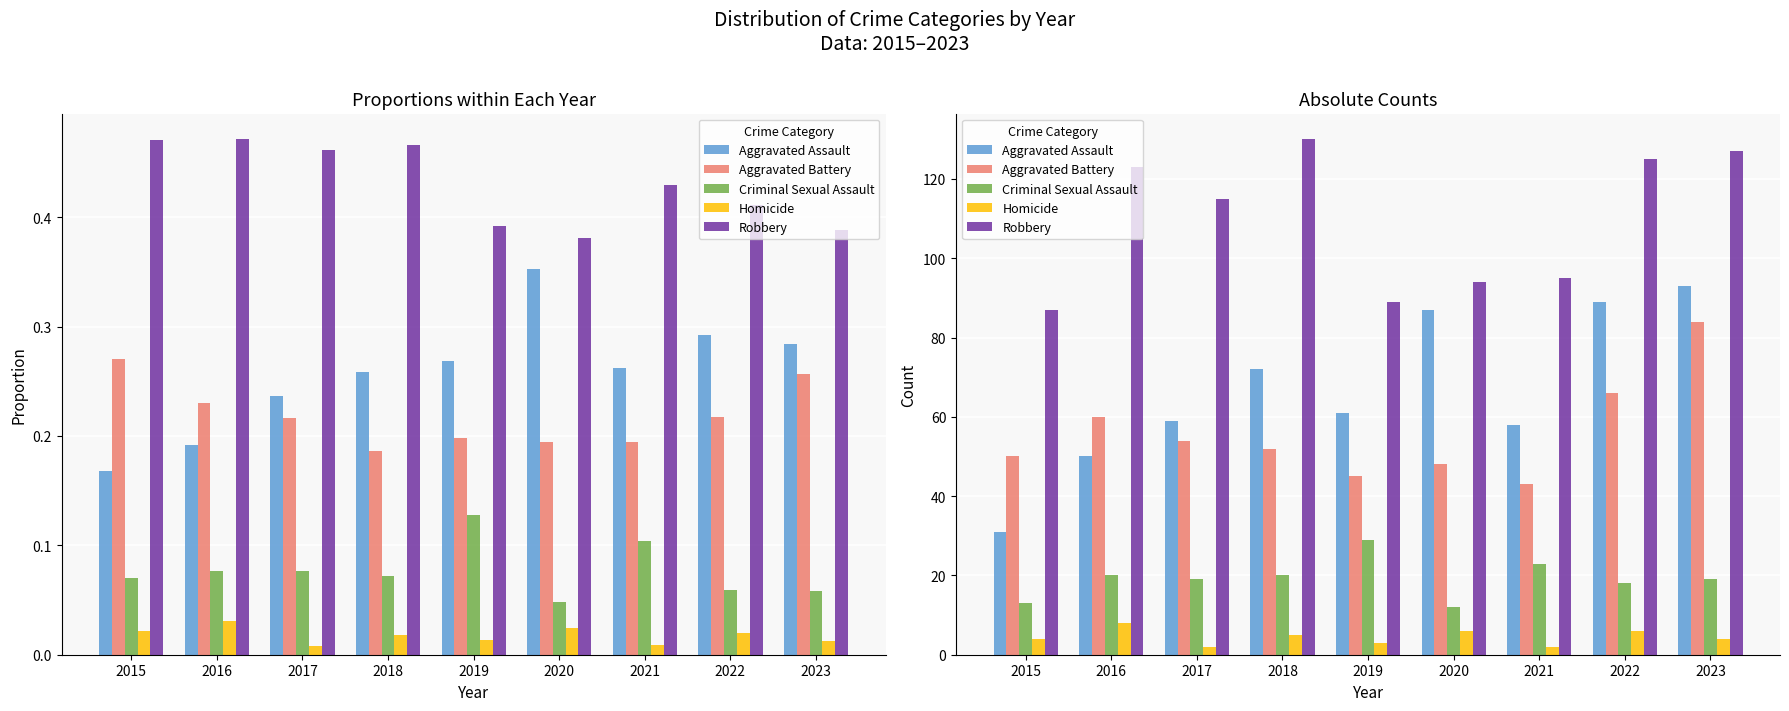

Where is Robbery nearest to the value 108?

2017